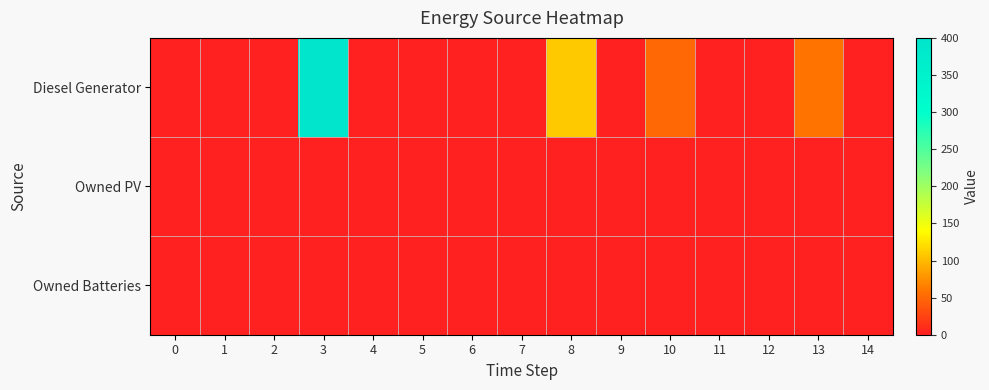

How many data points does each series have?

15